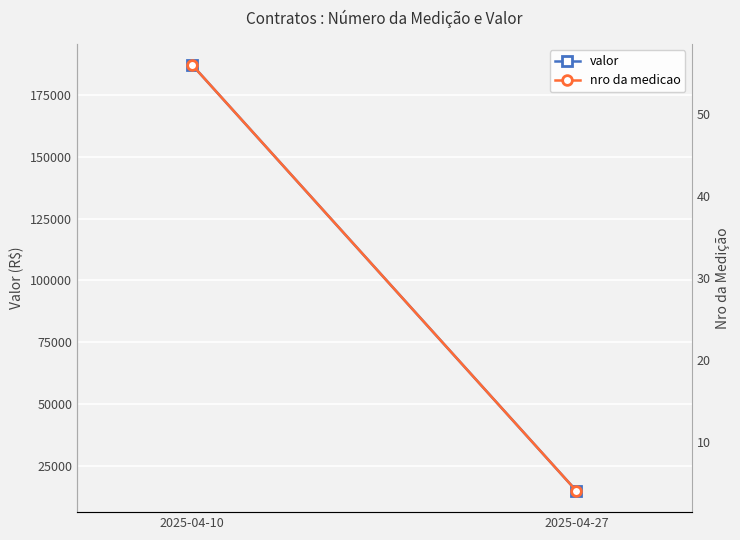

Reading left to right, extract all data points from this chart.

valor: 2025-04-10=187000	2025-04-27=15000
nro da medicao: 2025-04-10=56	2025-04-27=4